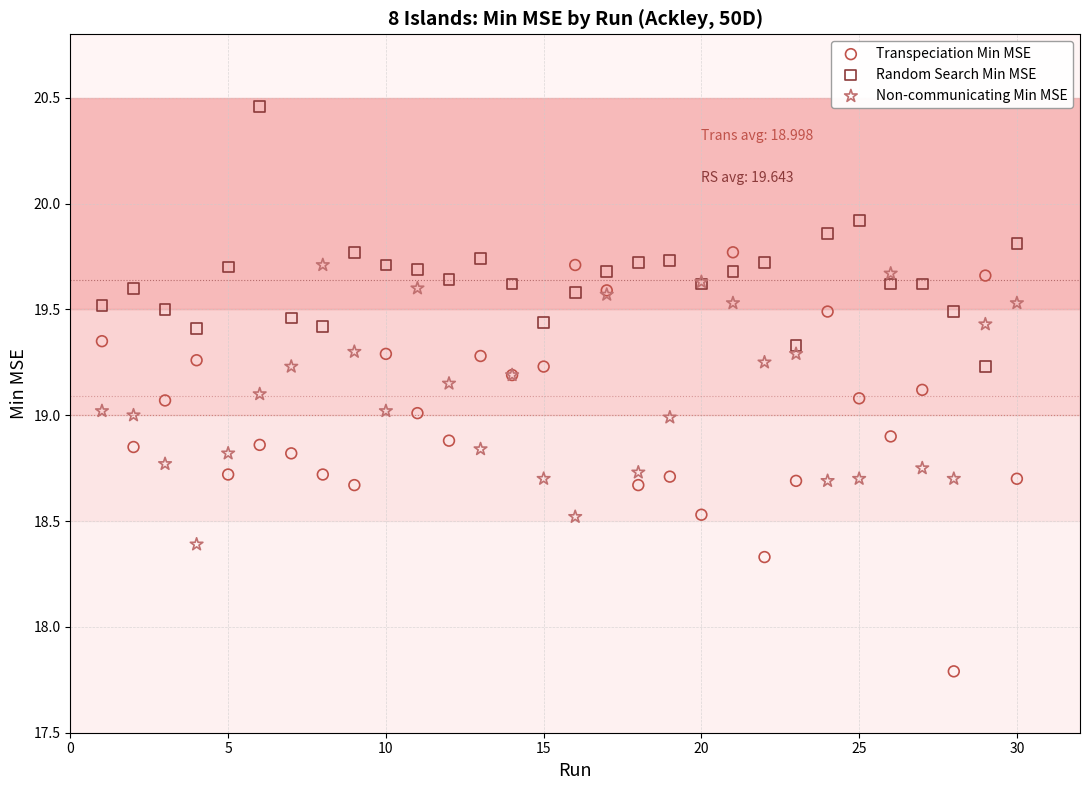

What are all the series names shown in the legend?

Transpeciation Min MSE, Random Search Min MSE, Non-communicating Min MSE